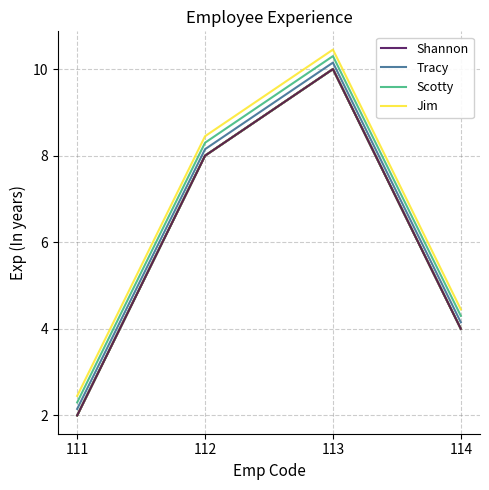

Reading left to right, transcribe all the data shown in this chart.

Shannon: 111=2.0	112=8.0	113=10.0	114=4.0
Tracy: 111=2.1	112=8.2	113=10.2	114=4.2
Scotty: 111=2.3	112=8.3	113=10.3	114=4.3
Jim: 111=2.5	112=8.4	113=10.4	114=4.5